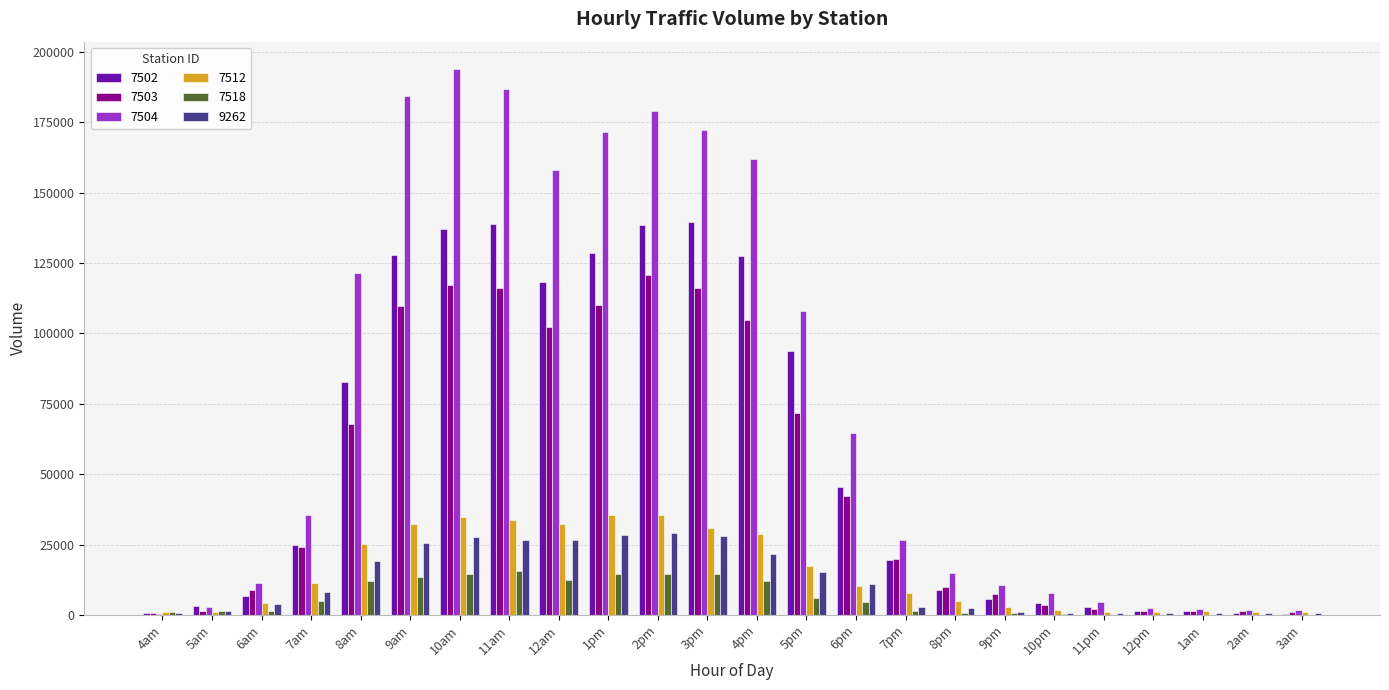

Count the number of categories in the chart.

24